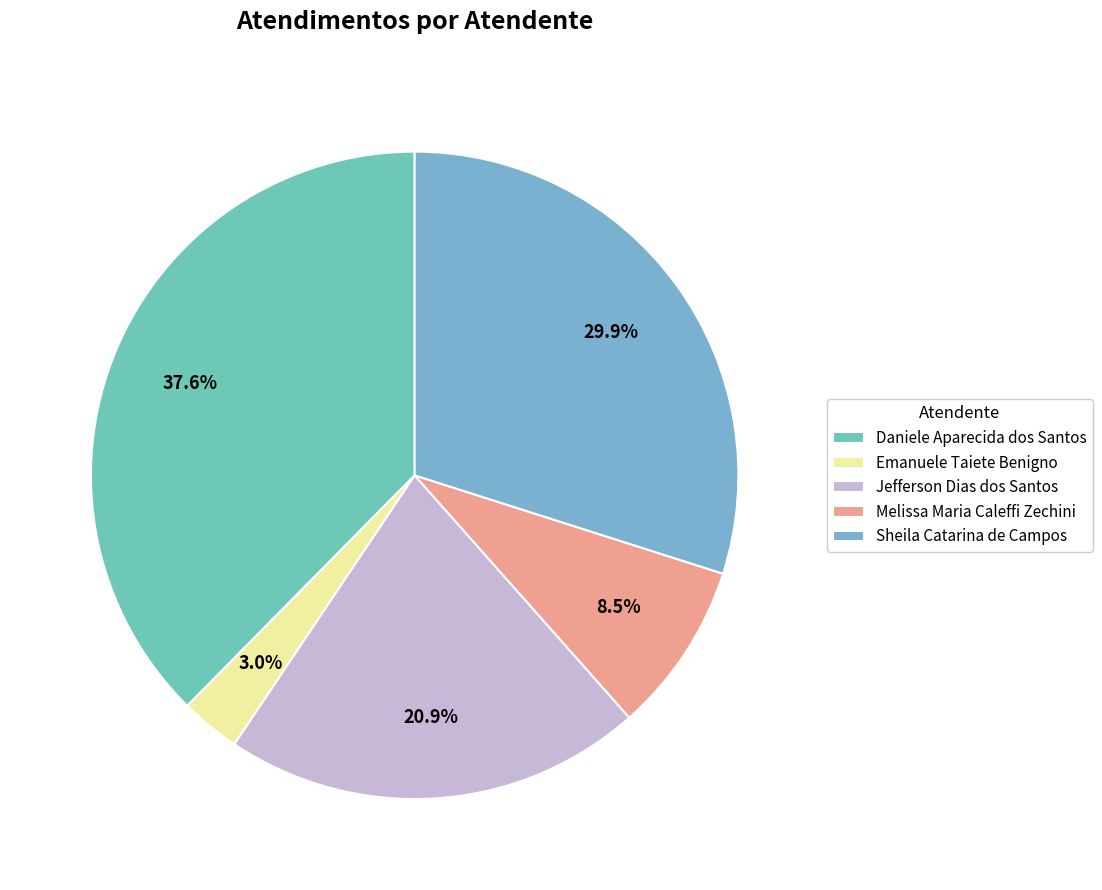

Does Sheila Catarina de Campos represent more than half of the total?

No